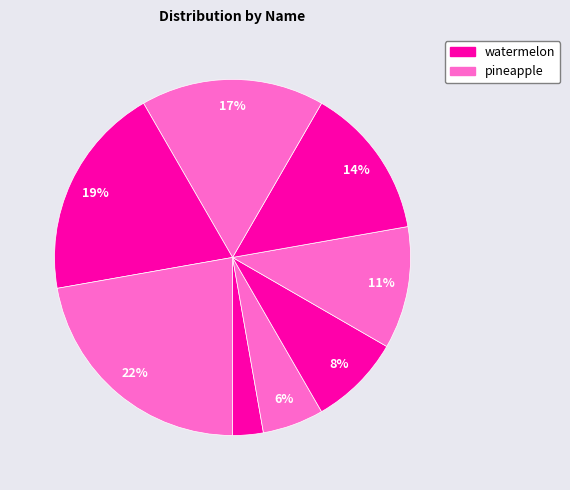

How many segments does this pie chart have?

8